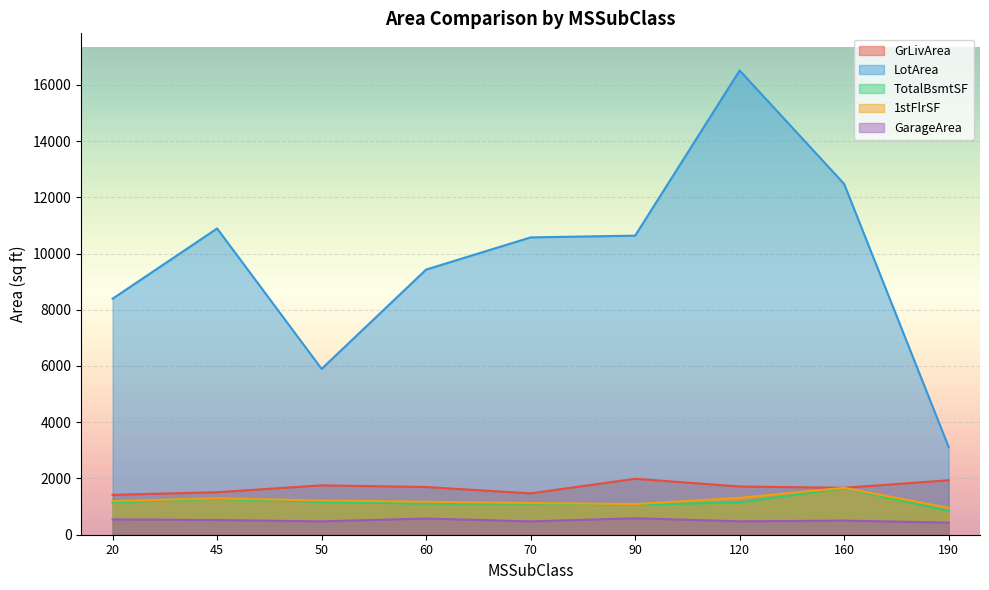

What is the label of the 15th point from the right?

60